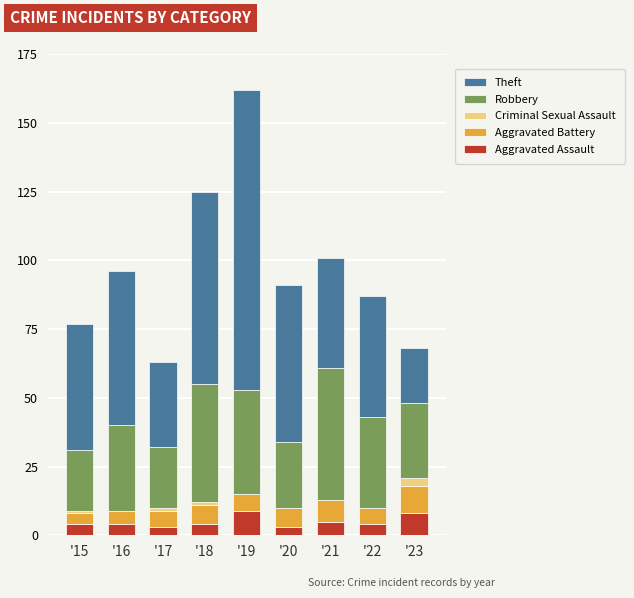

The Aggravated Assault series shows 8 at '23. True or false?

True